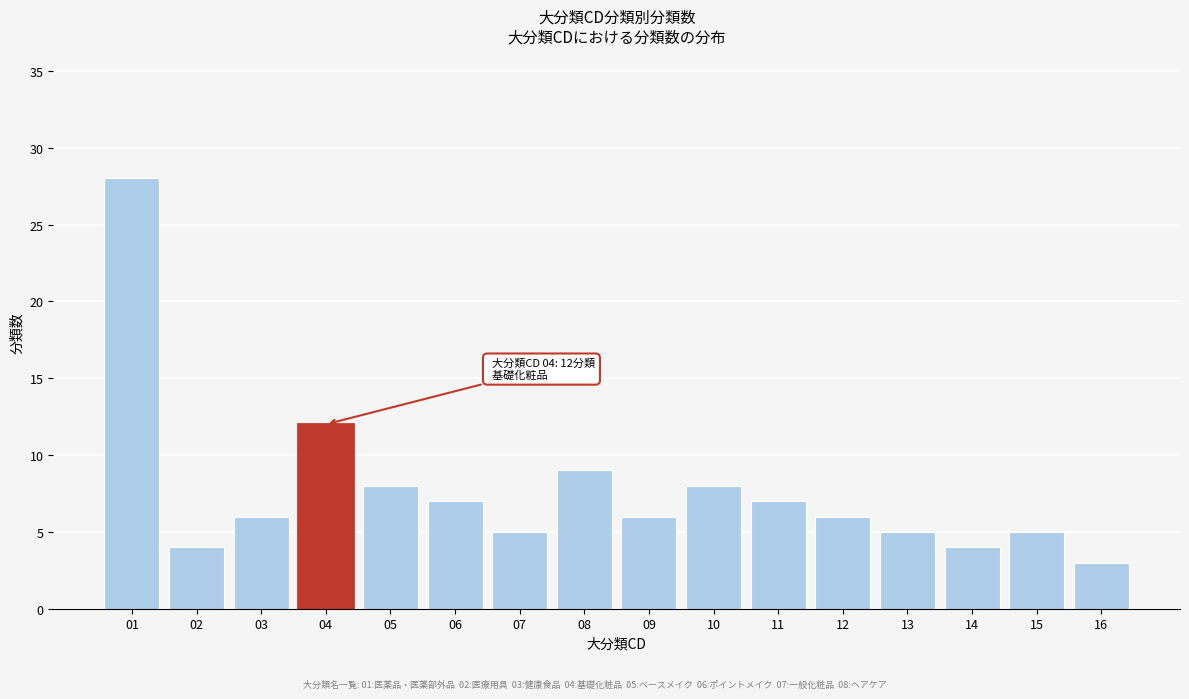

Reading left to right, extract all data points from this chart.

01=28	02=4	03=6	04=12	05=8	06=7	07=5	08=9	09=6	10=8	11=7	12=6	13=5	14=4	15=5	16=3